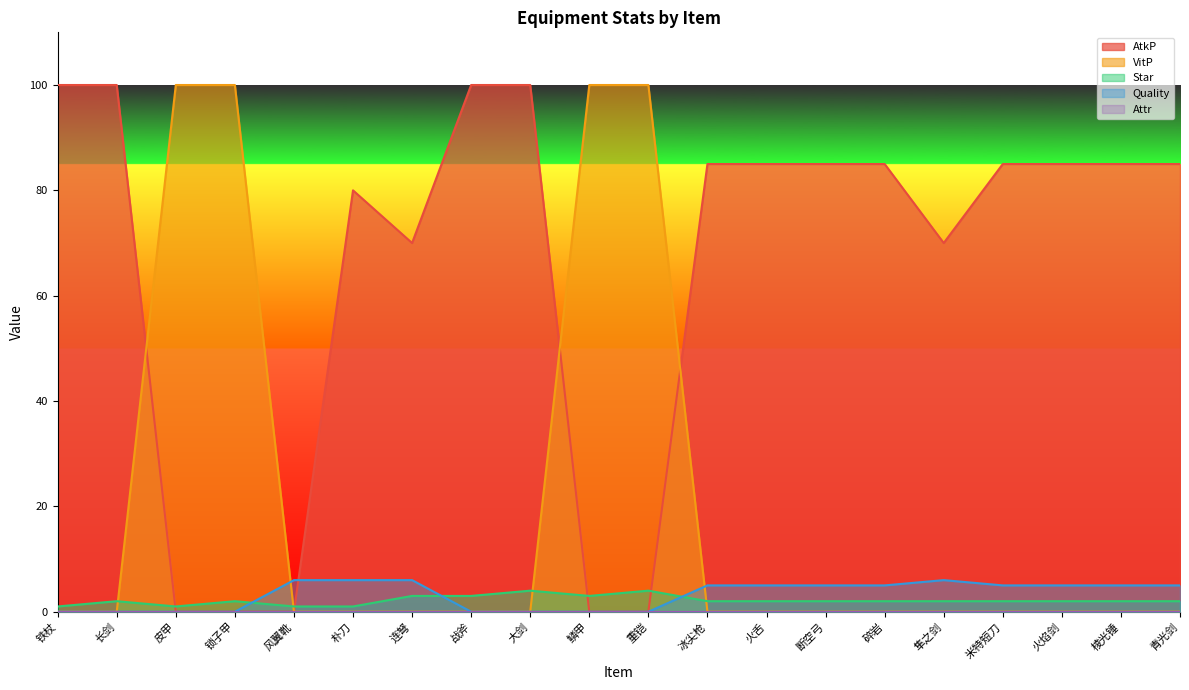

What is the label of the 4th point from the left?

锁子甲